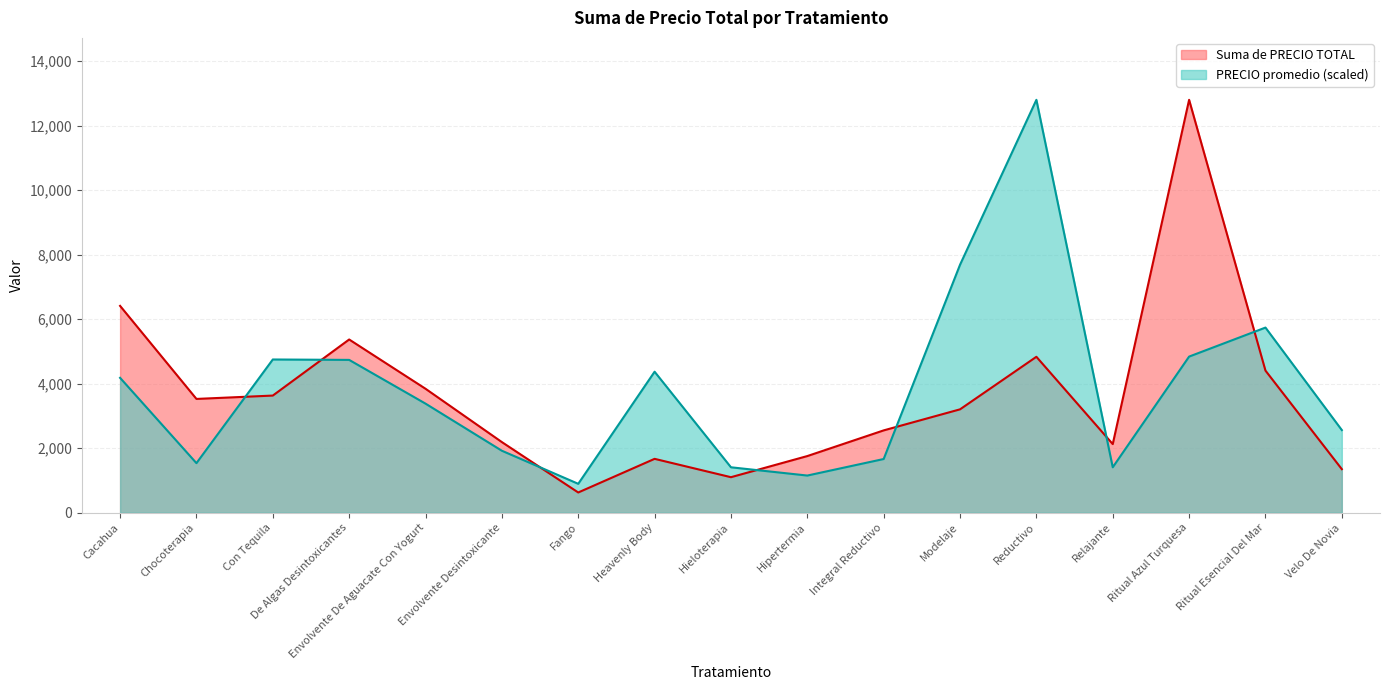

How many interior local peaks does the PRECIO promedio series have?

4